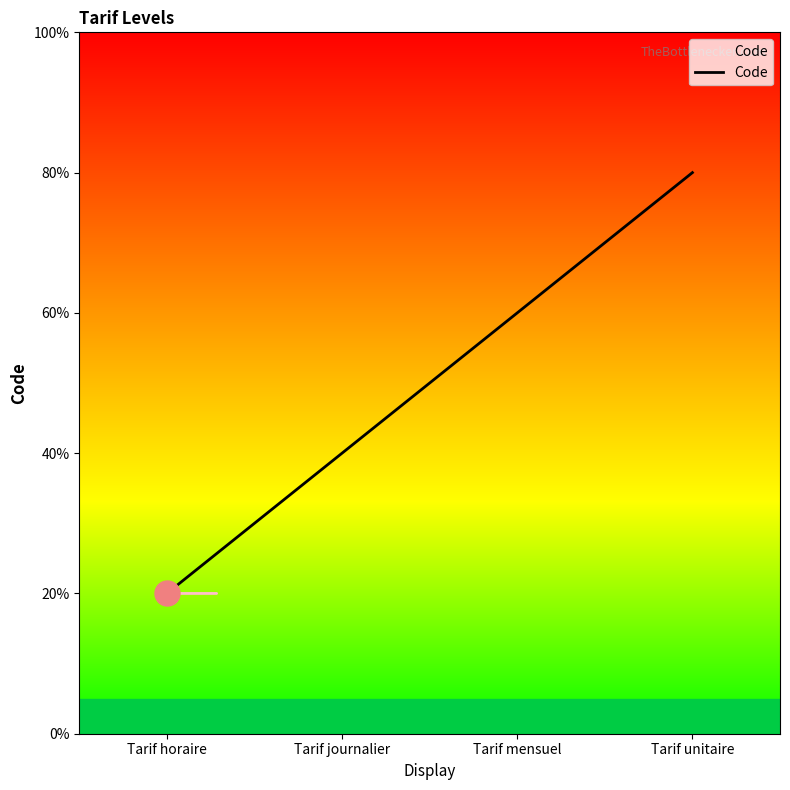

True or false: there are more than 0 points higher than both neighbors.

False